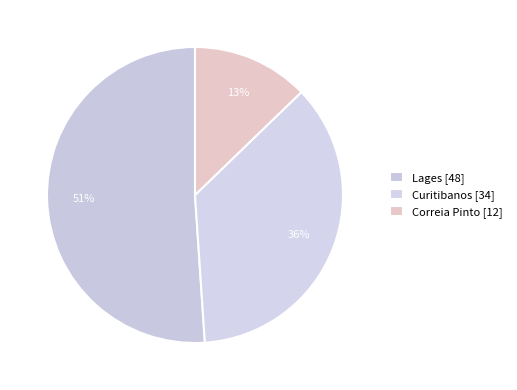

True or false: Correia Pinto accounts for 20% of the total.

False